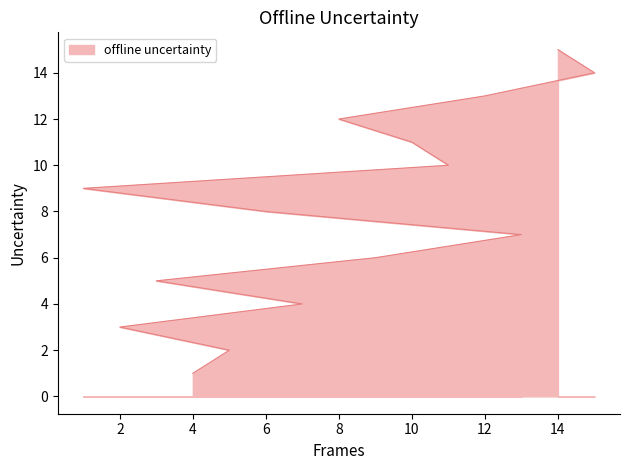

What is the value of the 15th point from the left?

15